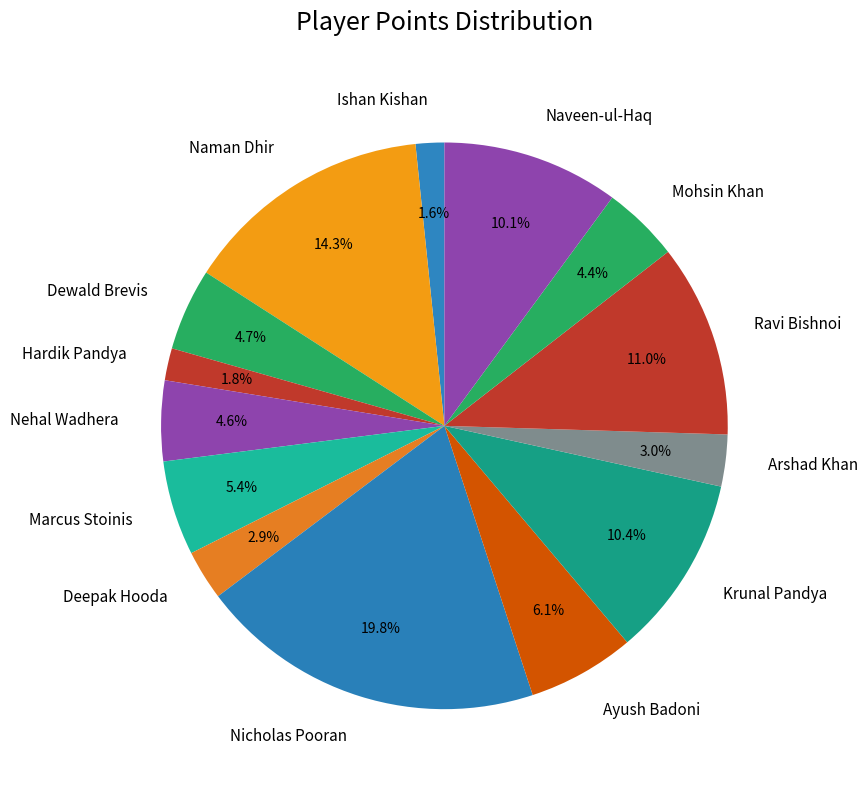

Which slice is the largest?

Nicholas Pooran